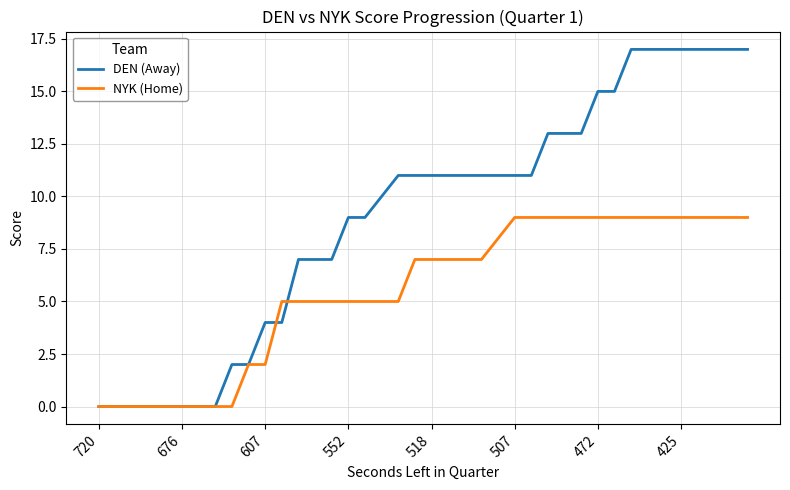

Which series has the widest spread of values?

DEN (Away)